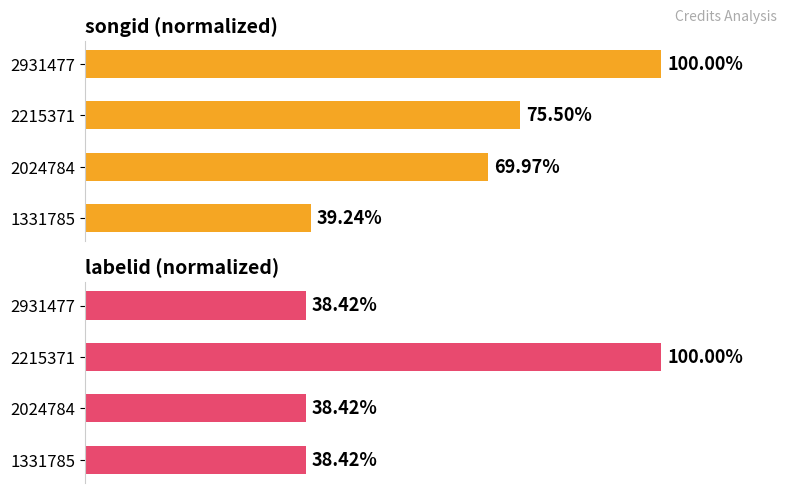

What is the minimum value shown in the chart?

38.4